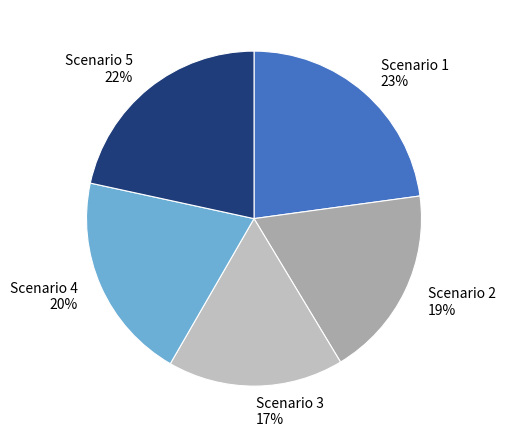

True or false: Scenario 2 accounts for 24% of the total.

False